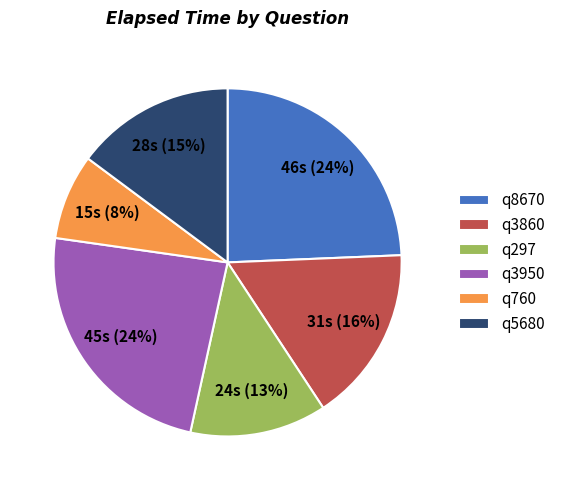

How many segments does this pie chart have?

6